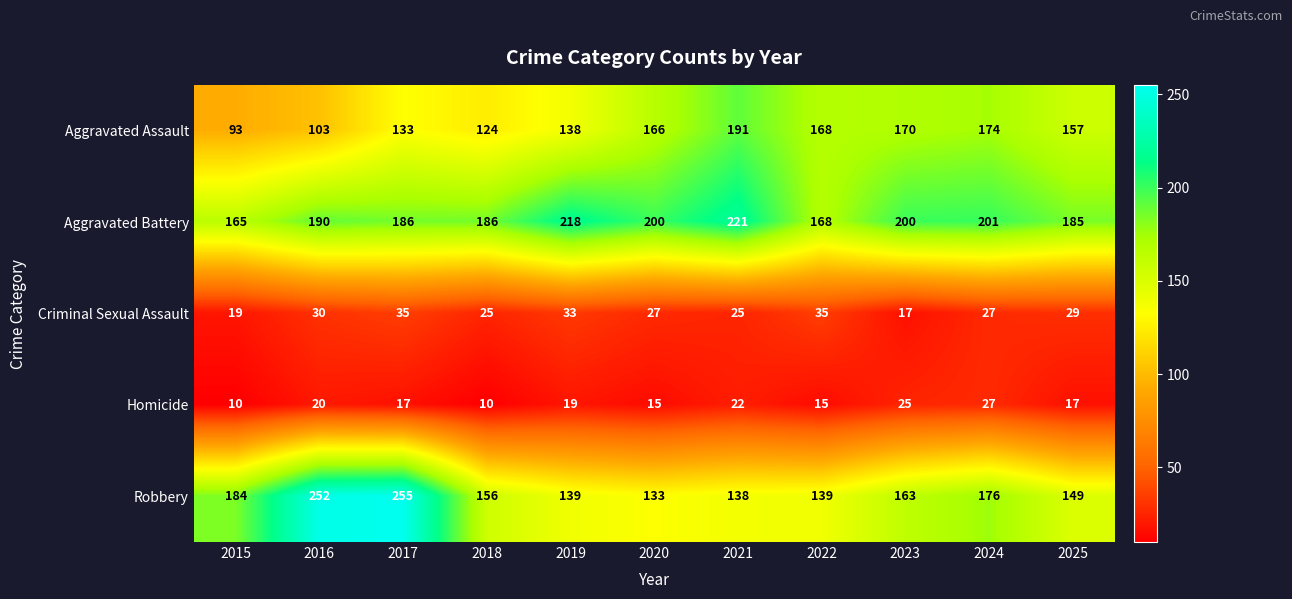

What is the smallest value displayed?

10